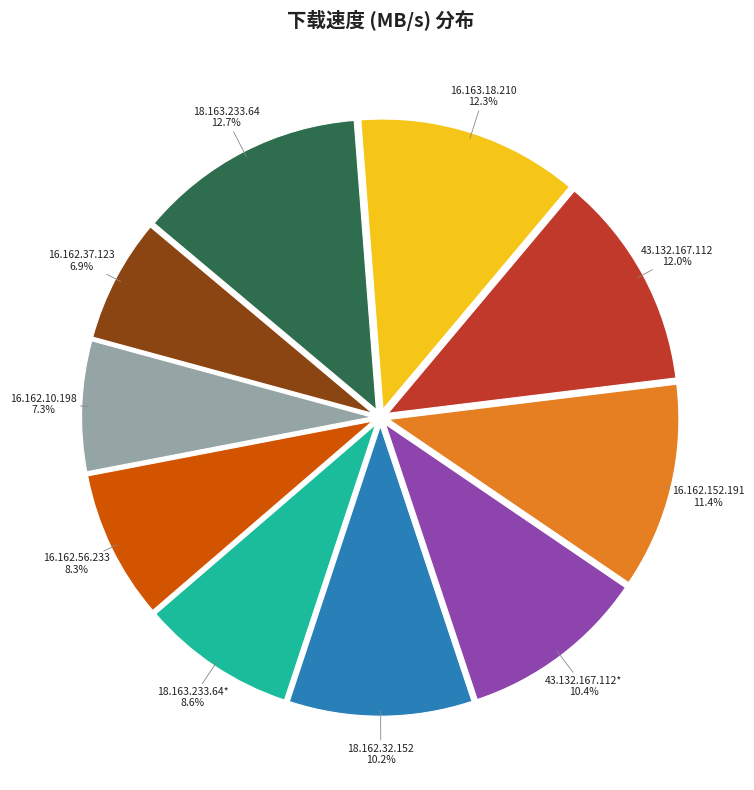

Combined, do 43.132.167.112* and 18.163.233.64* account for over 50%?

No